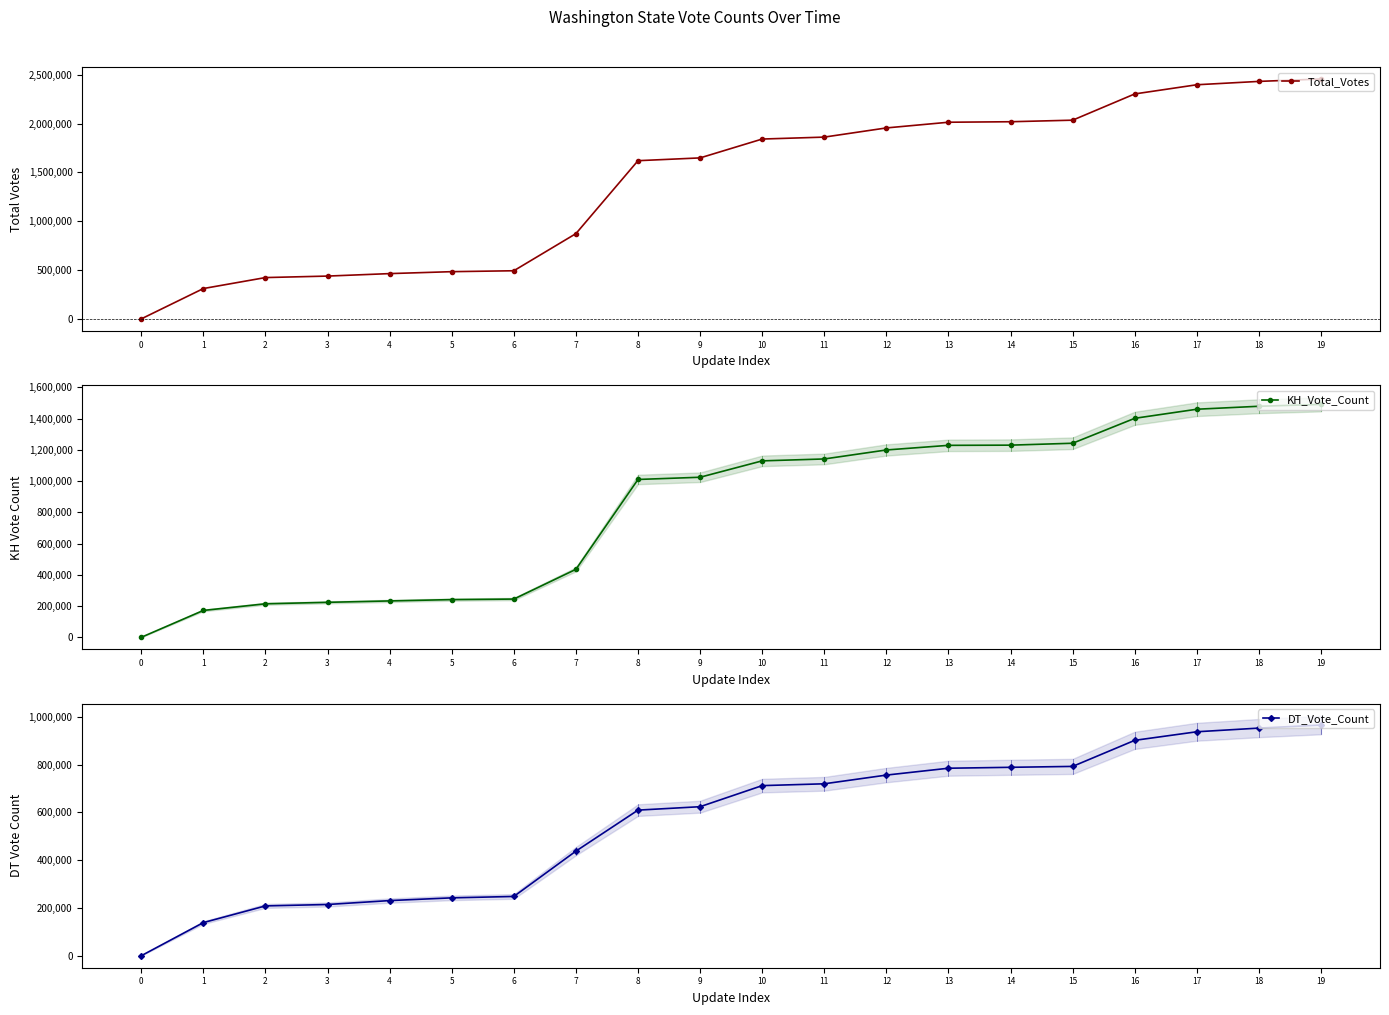

How many distinct data groups are displayed?

3